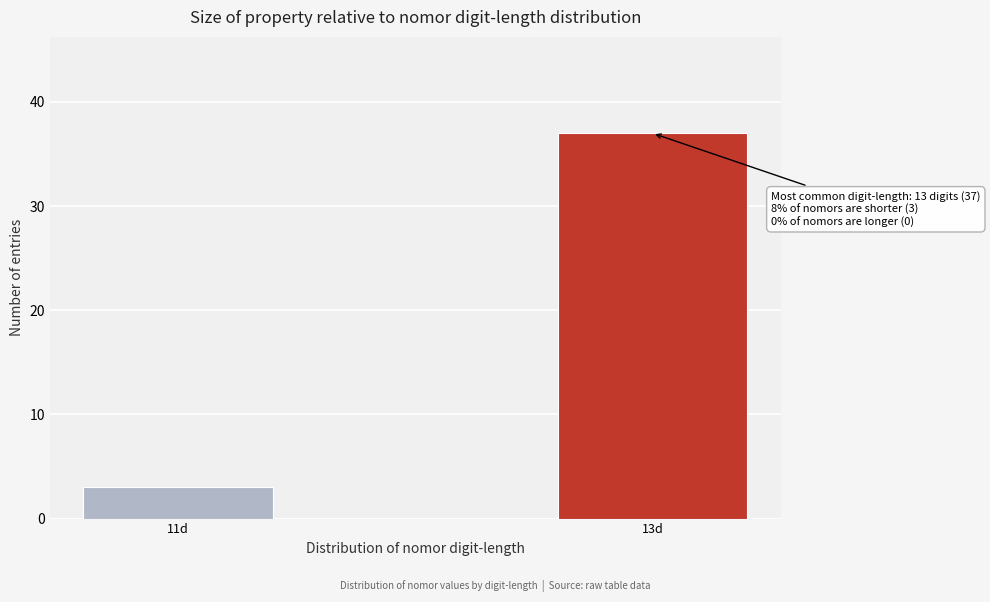

Reading left to right, extract all data points from this chart.

3	37